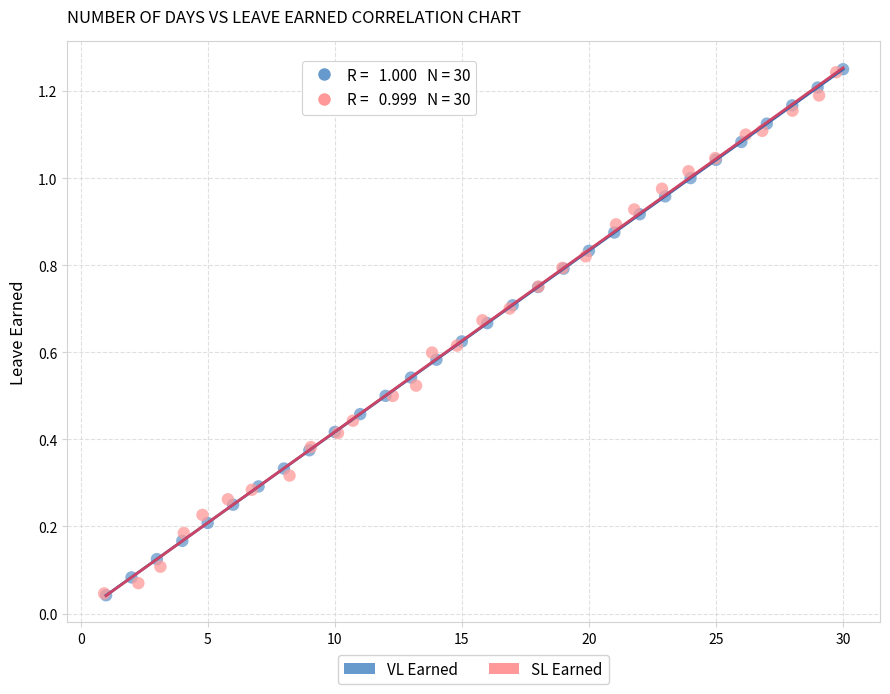

What are all the series names shown in the legend?

VL Earned, SL Earned